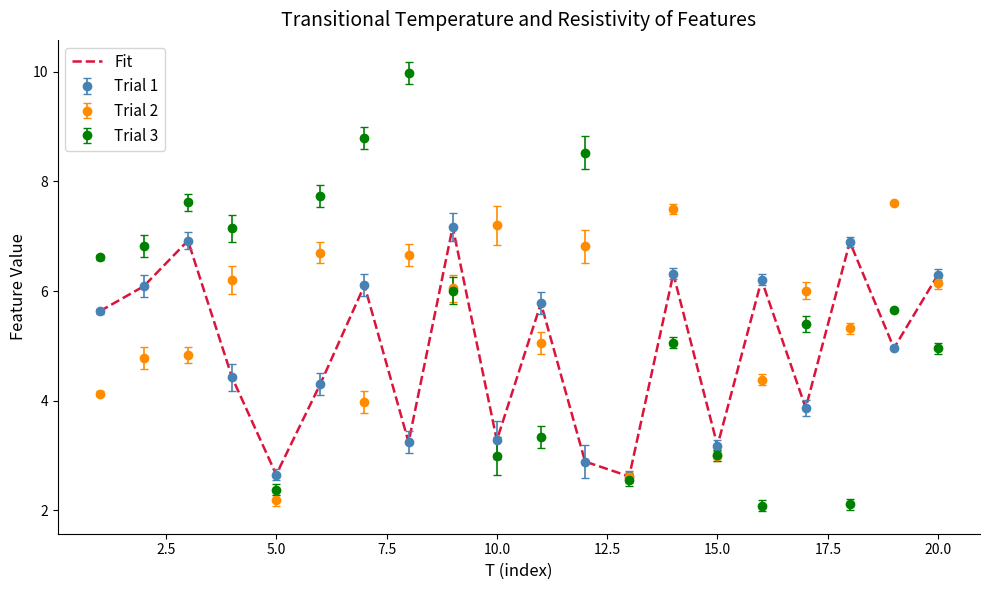

What is the value of the Trial 2 point at the 1st from the left?

4.1